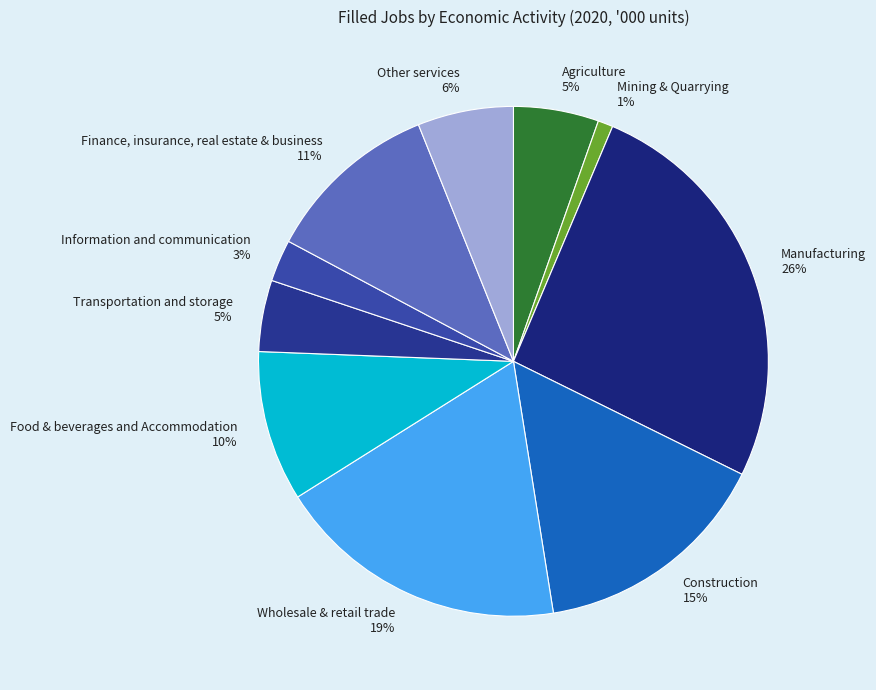

What percentage is the Food & beverages and Accommodation slice, to the nearest percent?

10%